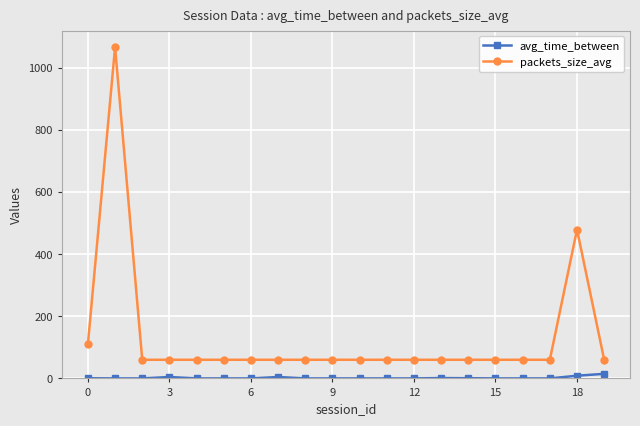

In avg_time_between, how many points are higher than both neighbors (excluding endpoints)?

5